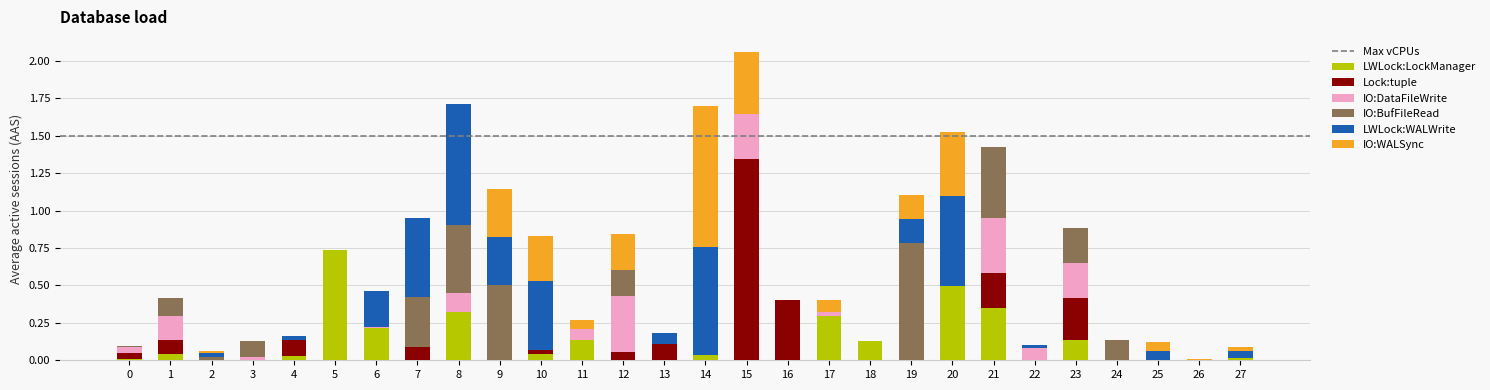

At which category is the sum across all series the highest?

15